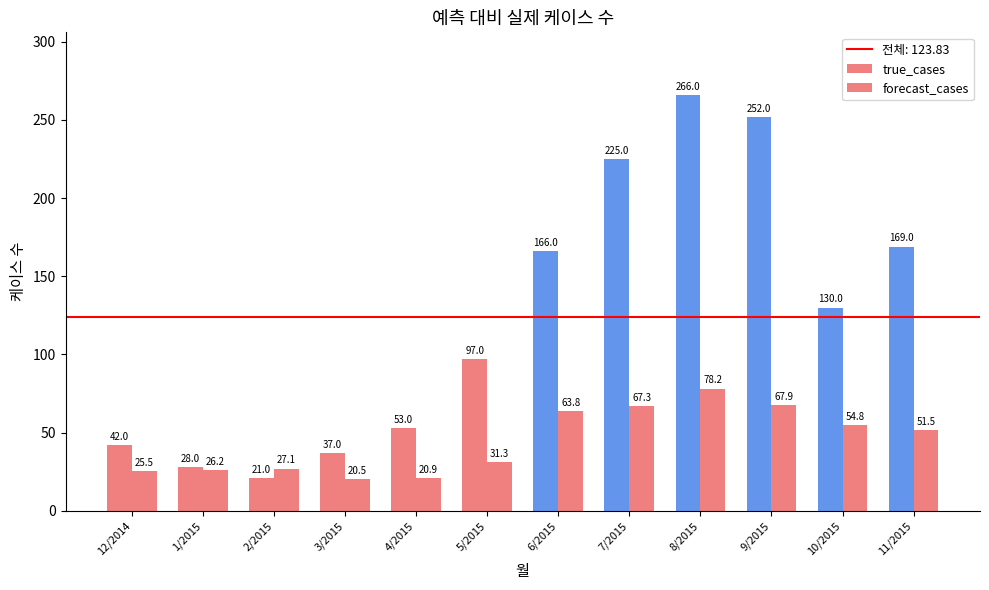

How many bars are there in each group?

2